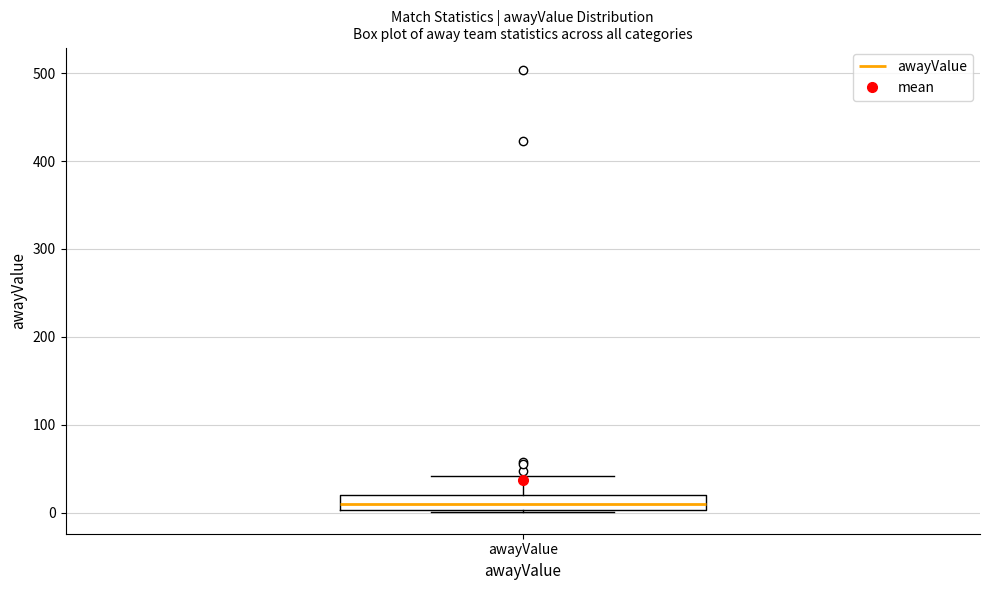

Where does the median line of the box for awayValue sit on the y-axis? The values are not printed on the chart, so give them approximately, as read against the axis.

10